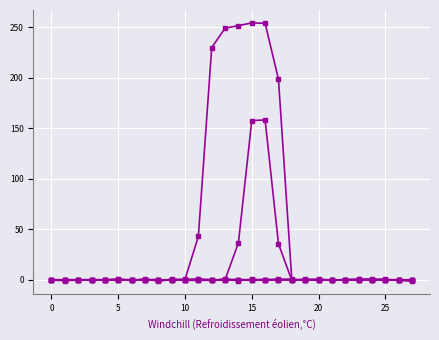

How many categories are shown in the chart?

28